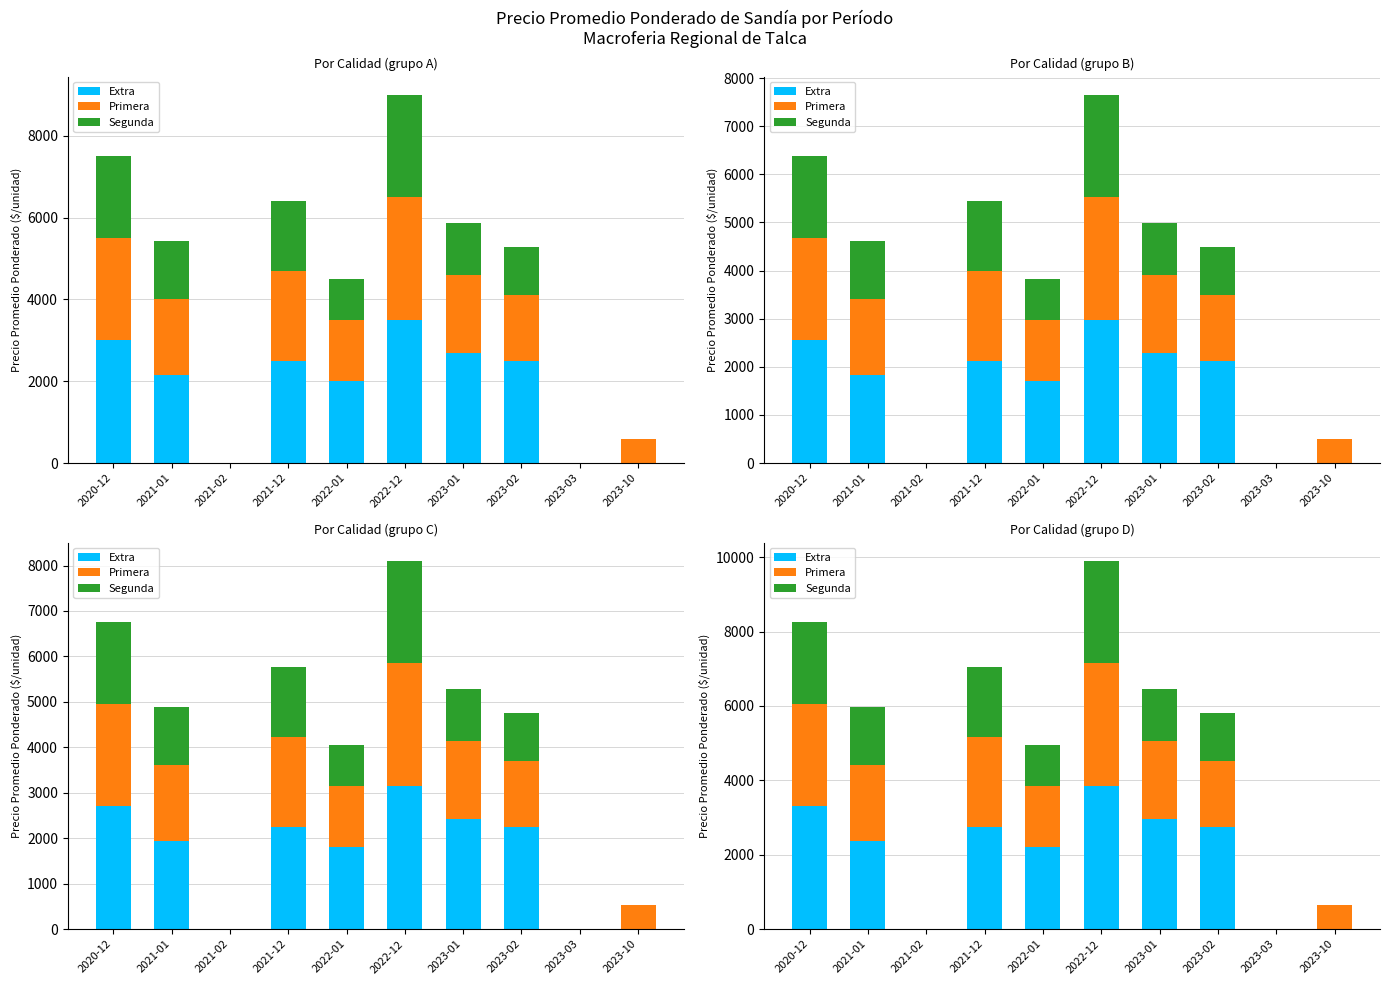

Are the bars horizontal?

No